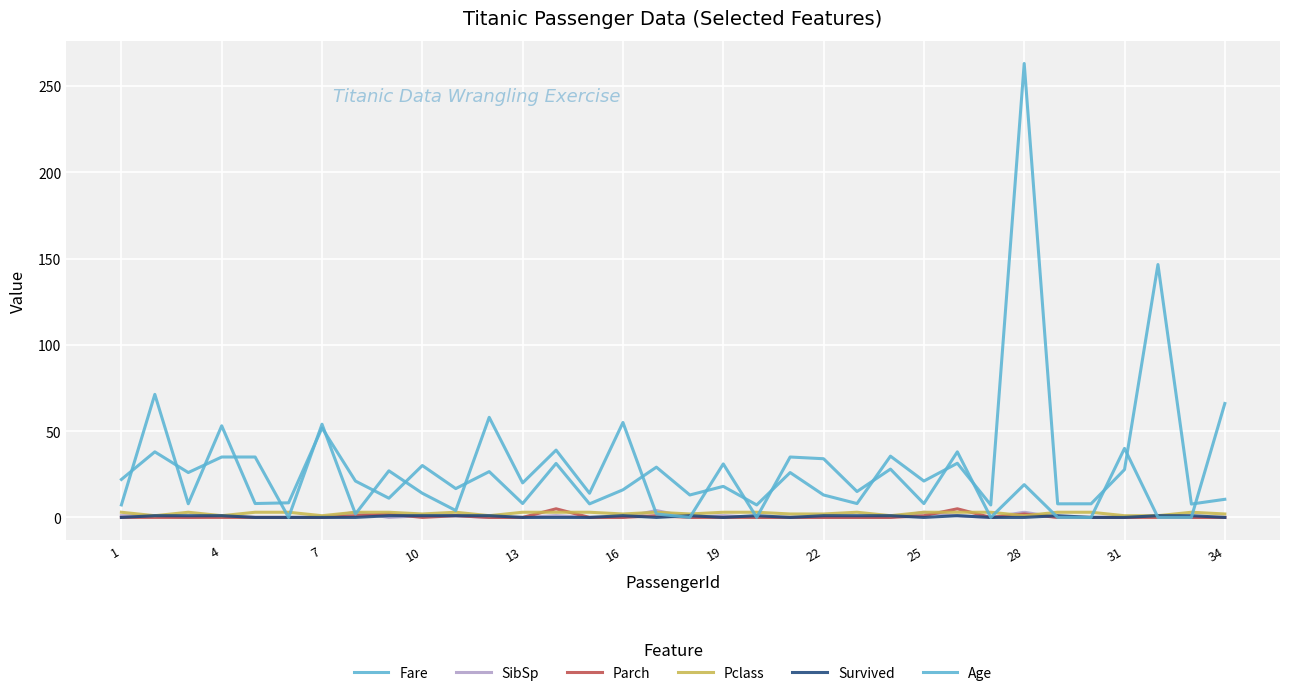

How many lines are shown in the chart?

6